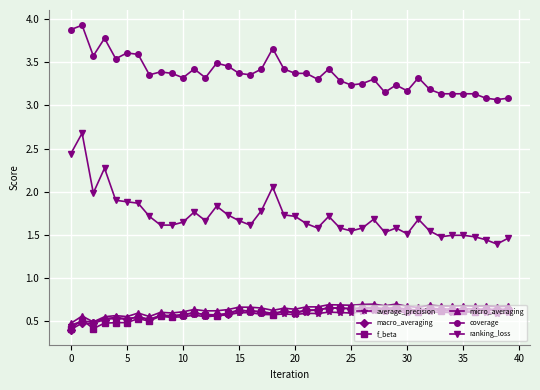

True or false: macro_averaging and ranking_loss cross at least once.

False